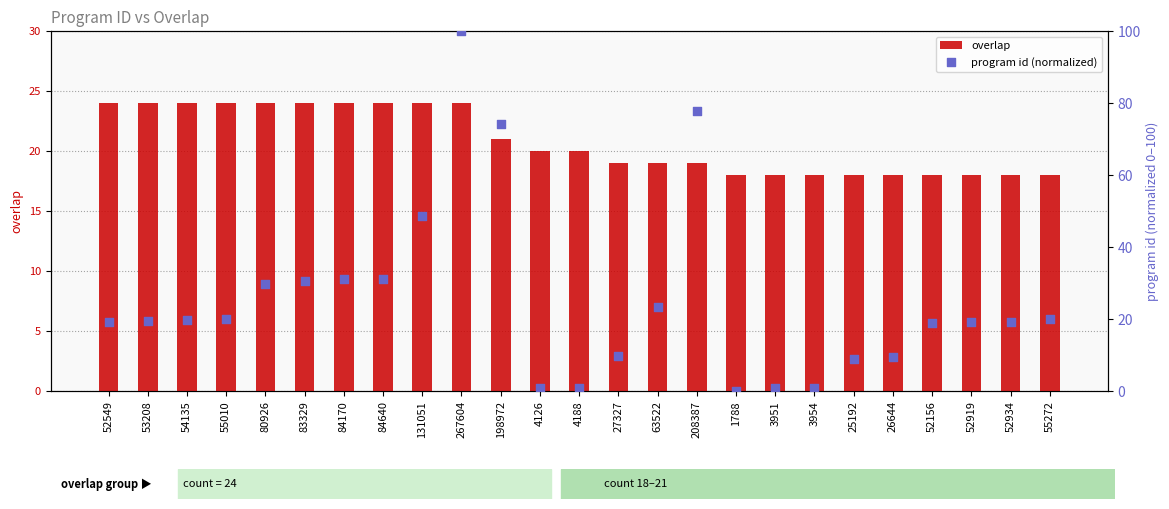

Which series has the largest total across all categories?

program id (normalized)